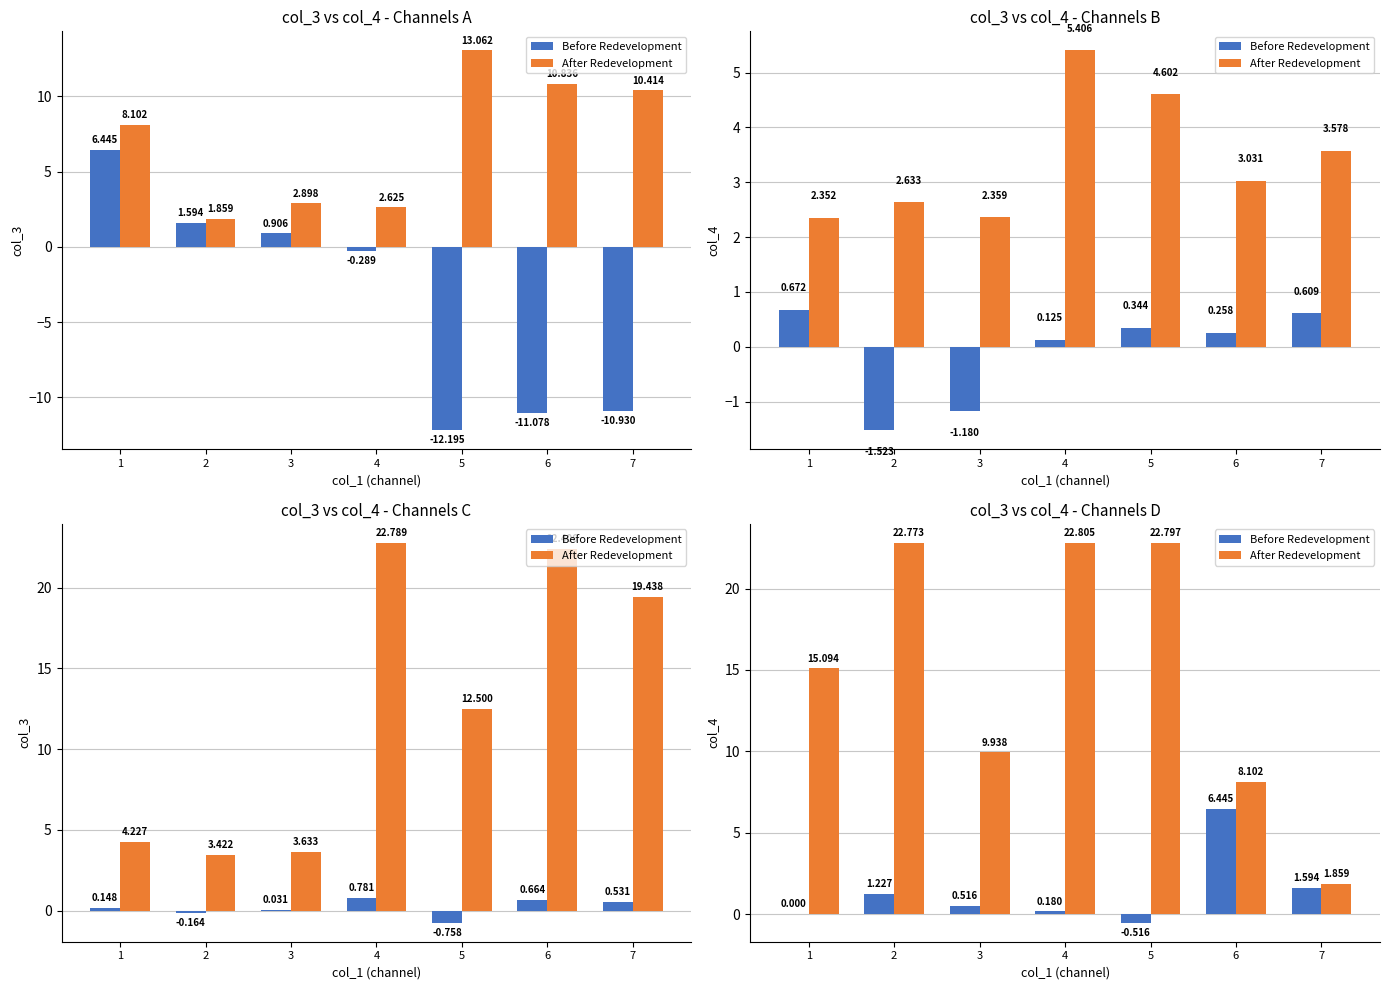

Rank the categories by Before Redevelopment value from lowest to highest.

5, 1, 4, 3, 2, 7, 6